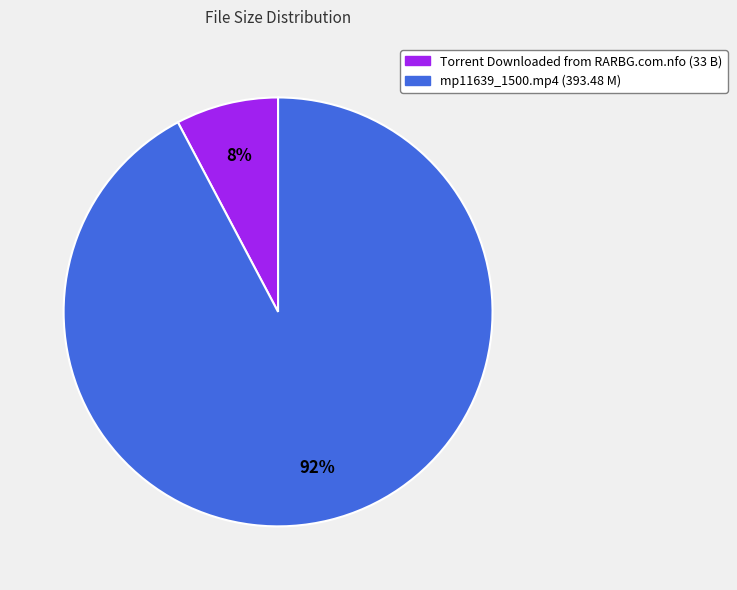

Which slice is the smallest?

Torrent Downloaded from RARBG.com.nfo